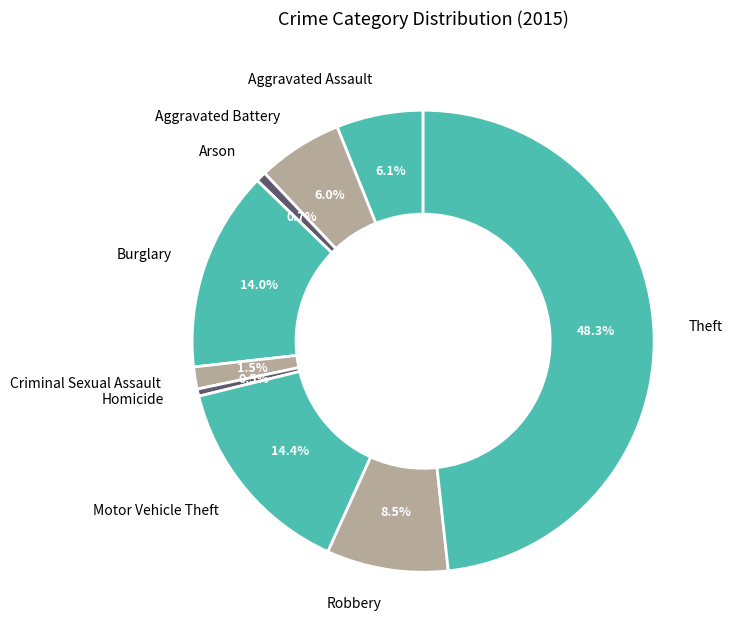

Which slice is the largest?

Theft